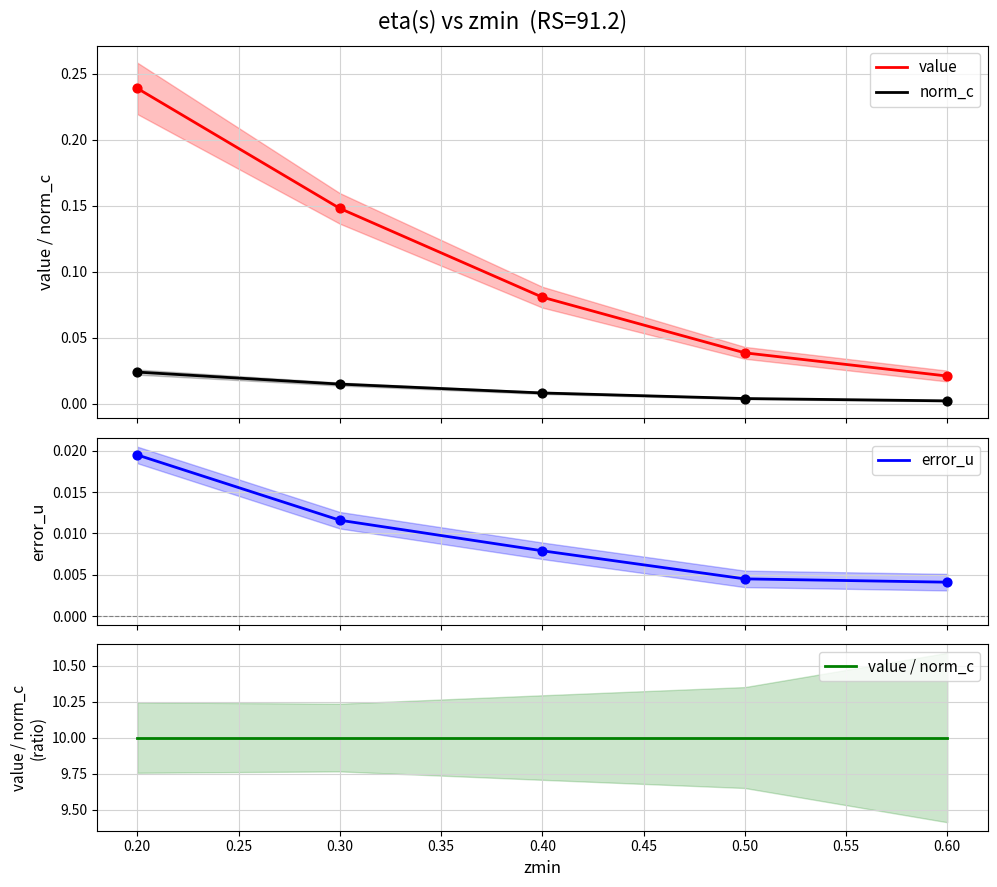

True or false: norm_c and value intersect in this chart.

False